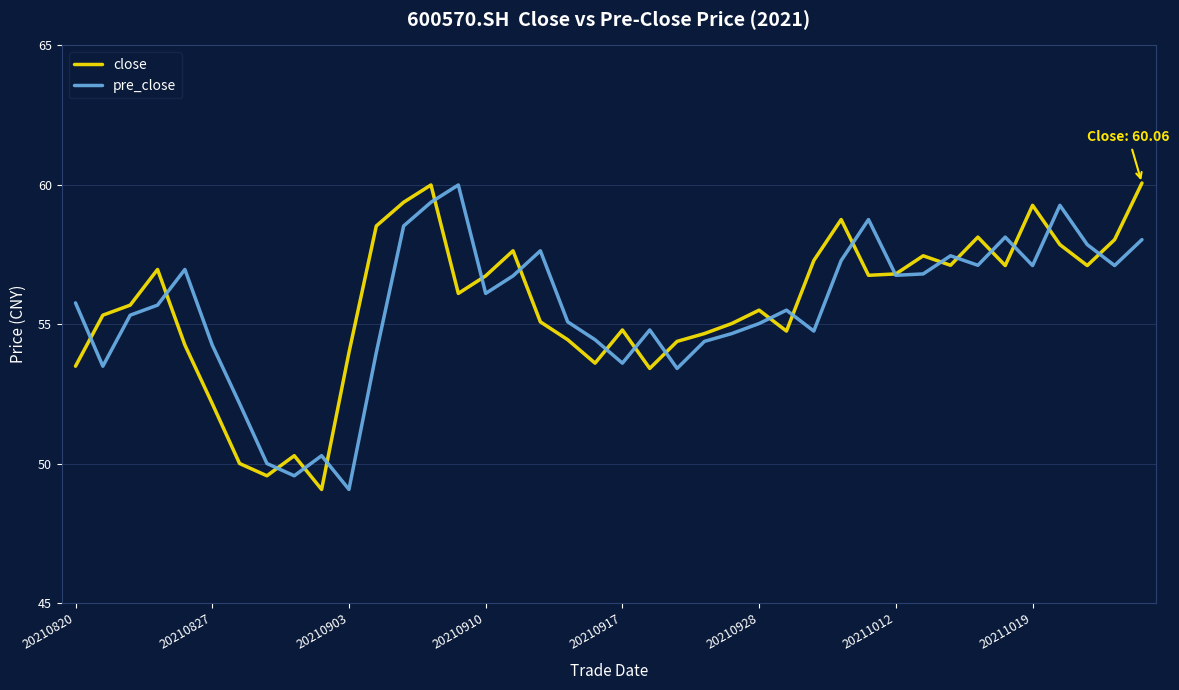

What is the maximum value for pre_close?

60.0